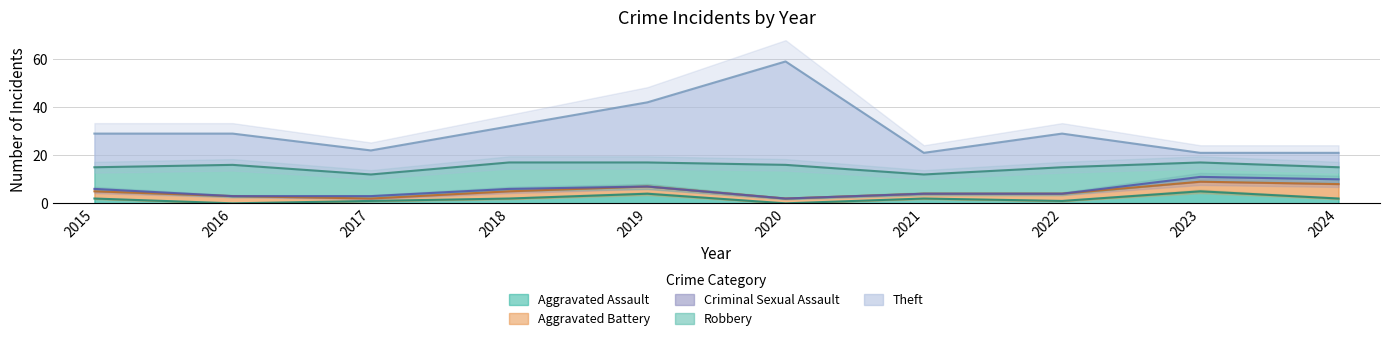

Where is the first local maximum for Robbery?

2016